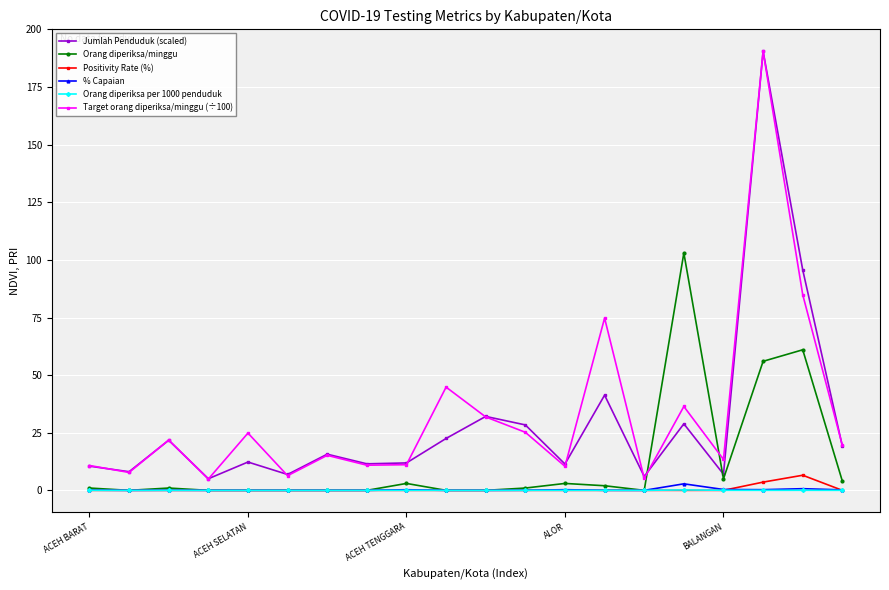

How many values in the Target orang diperiksa/minggu (÷100) series are below 19?

10